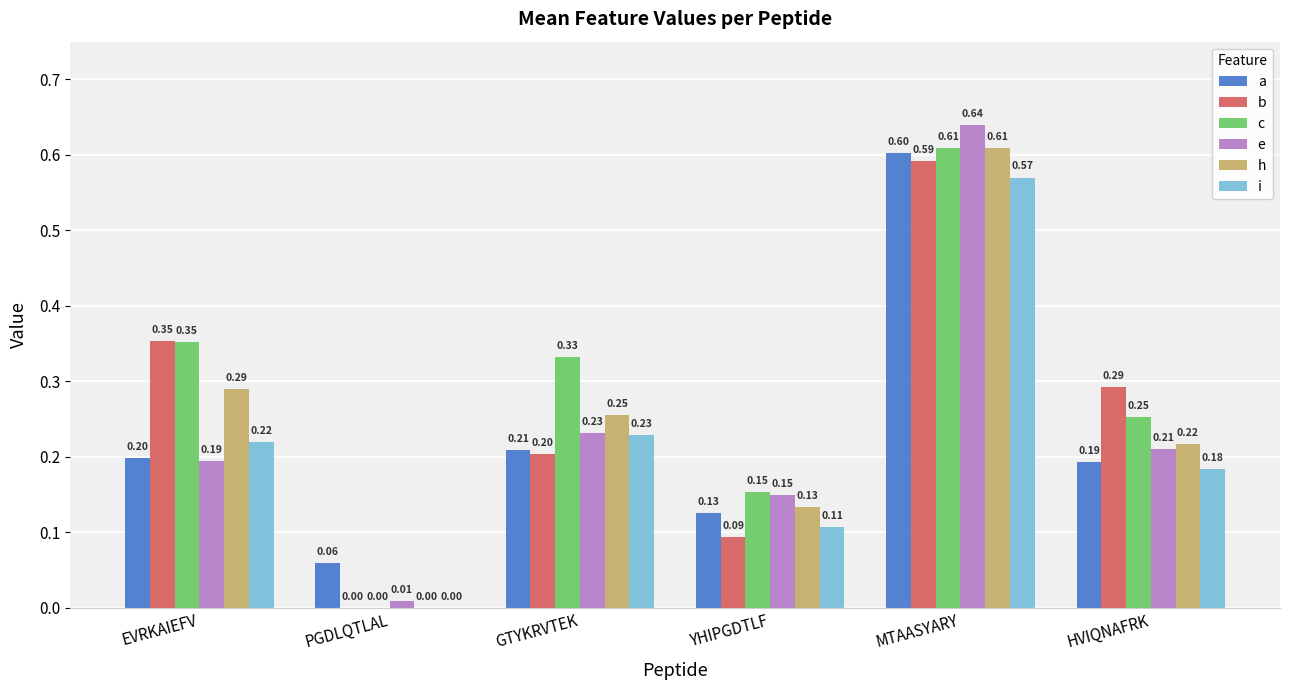

At which label is c closest to 0?

PGDLQTLAL